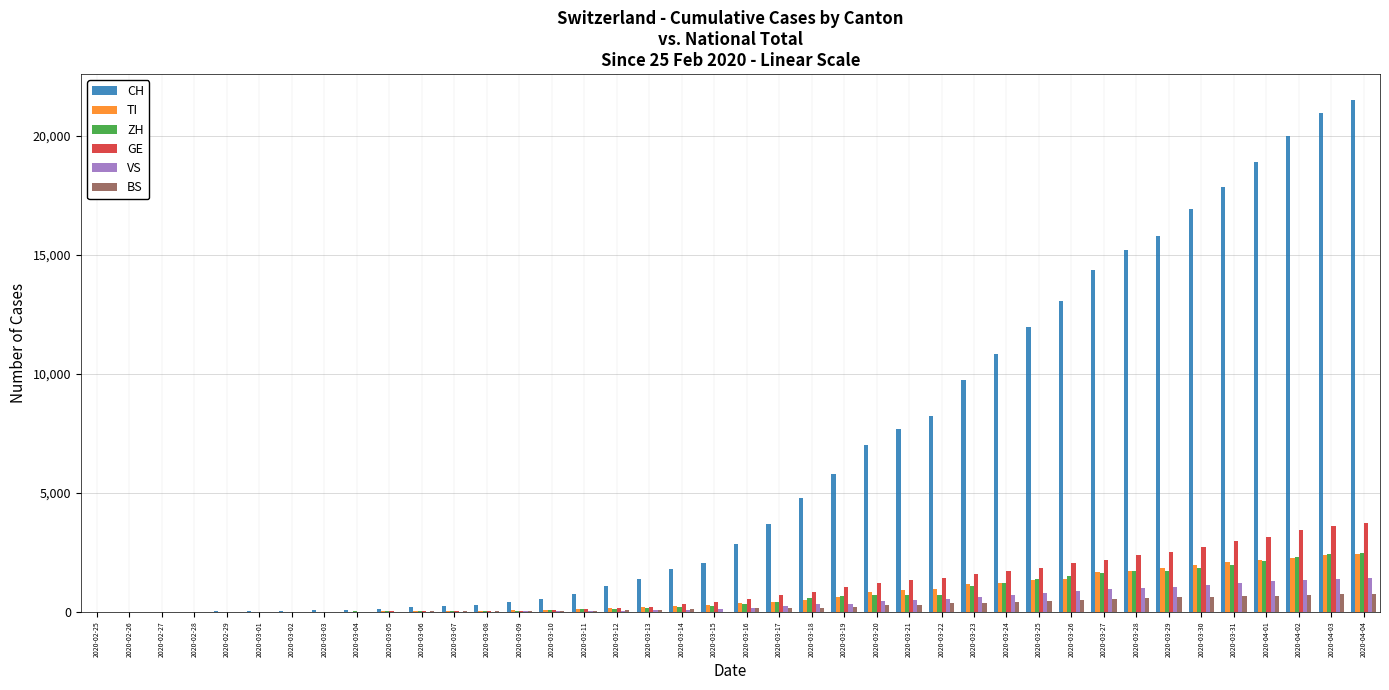

Count the number of data series in this chart.

6